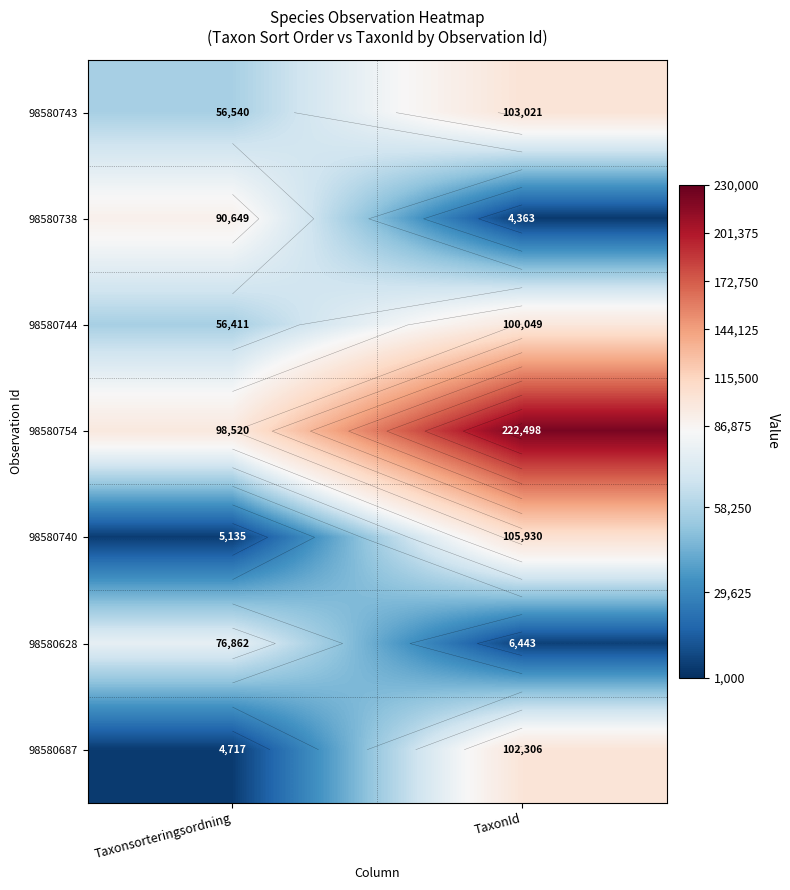

The value of 98580628 at Taxonsorteringsordning is 23517. True or false?

False